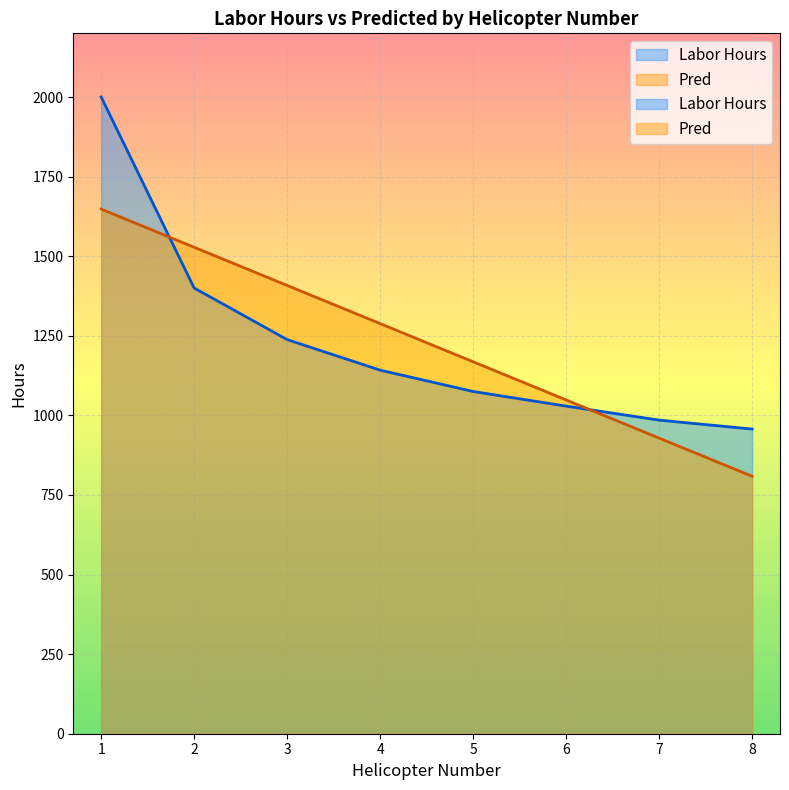

Read the Pred value at 4.

1288.2